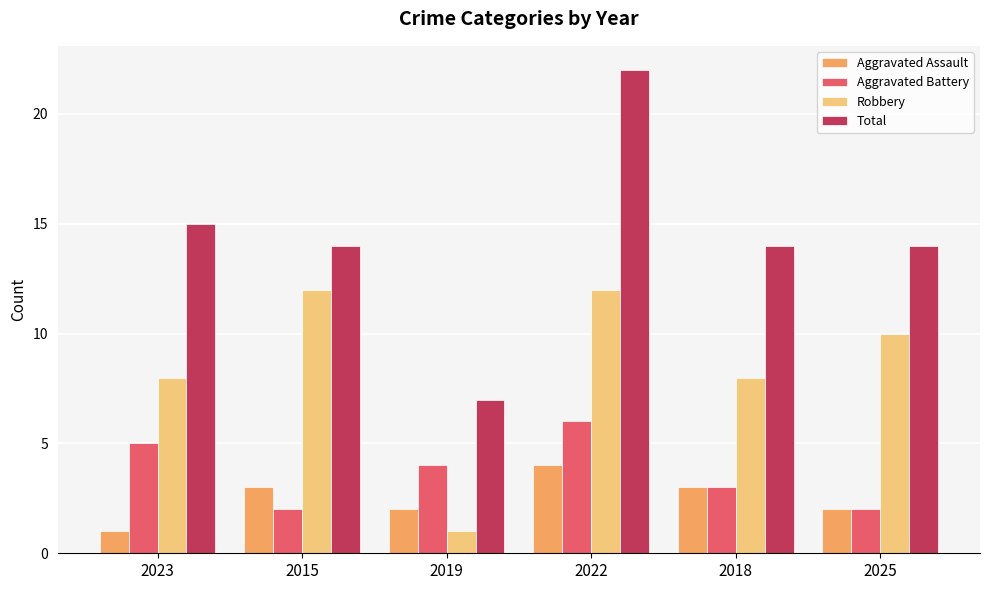

What is the total value across all series at 2022?

44